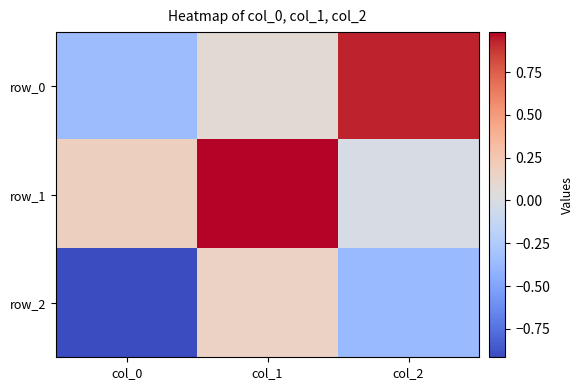

At which label does row_2 first exceed 0?

col_1